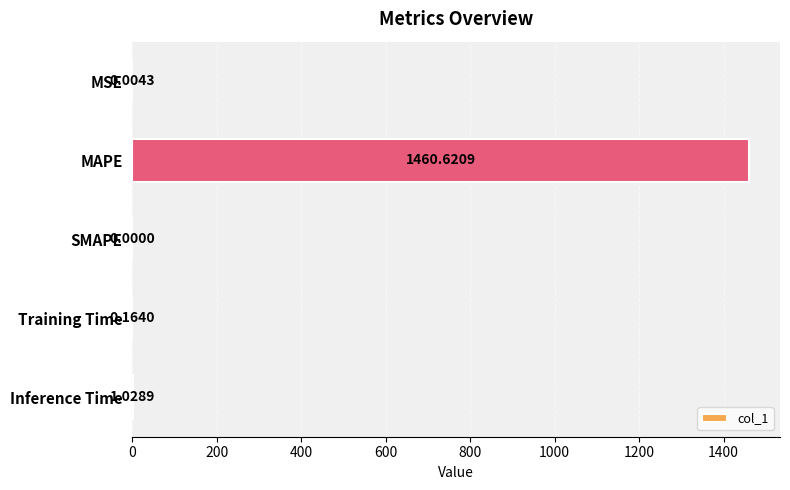

Where is the data nearest to the value 730?

Inference Time